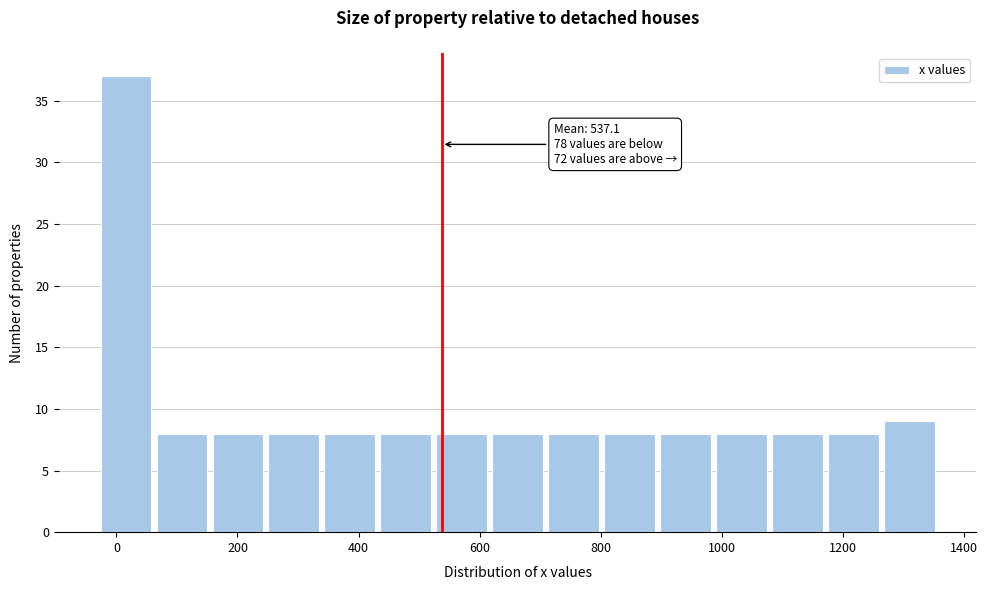

Over which range of the x-axis is the bar tallest?

-40 to 60